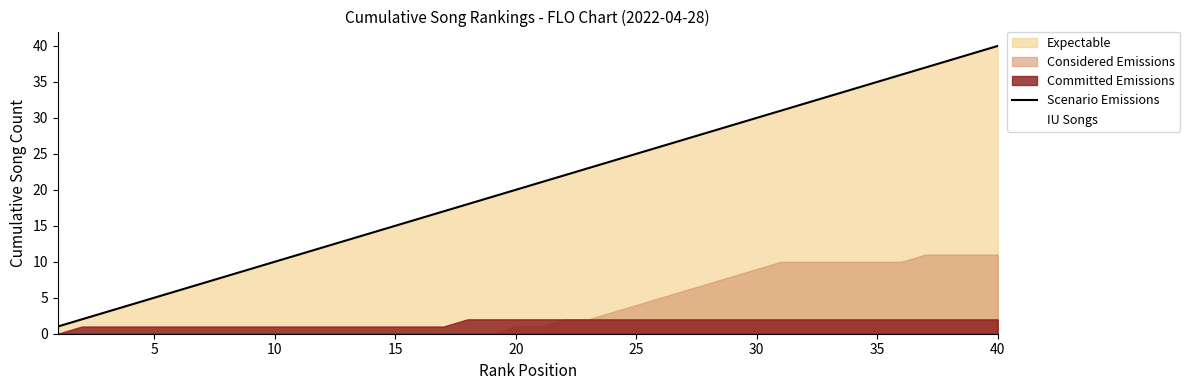

What is the maximum value for Scenario Emissions?

40